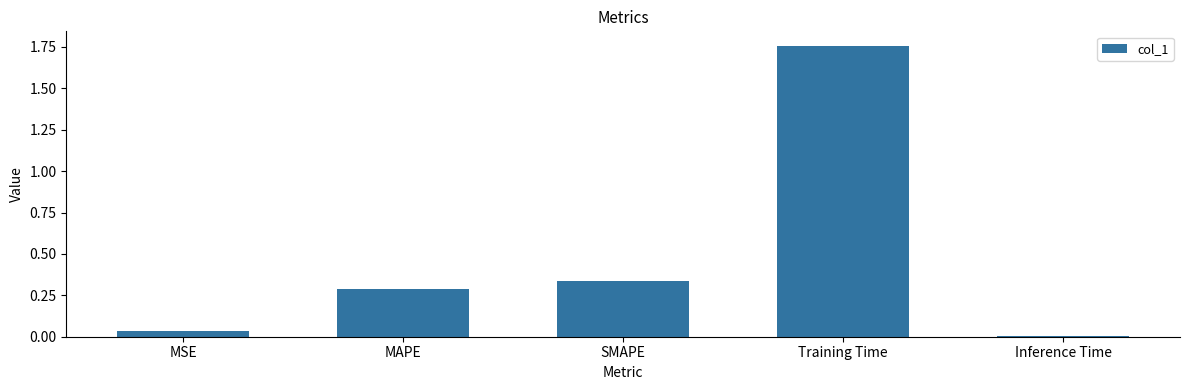

Which label corresponds to the largest value in the chart?

Training Time